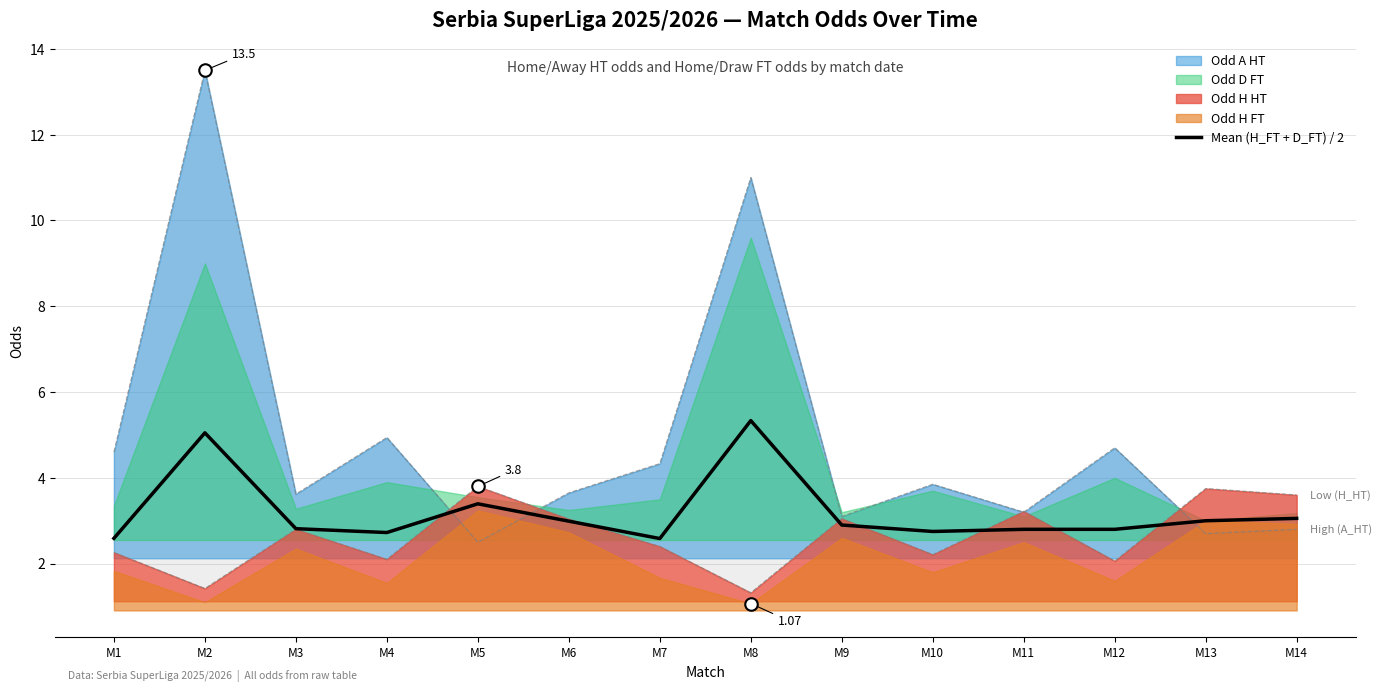

Reading left to right, extract all data points from this chart.

2.6	5.0	2.8	2.7	3.4	3.0	2.6	5.3	2.9	2.8	2.8	2.8	3.0	3.1